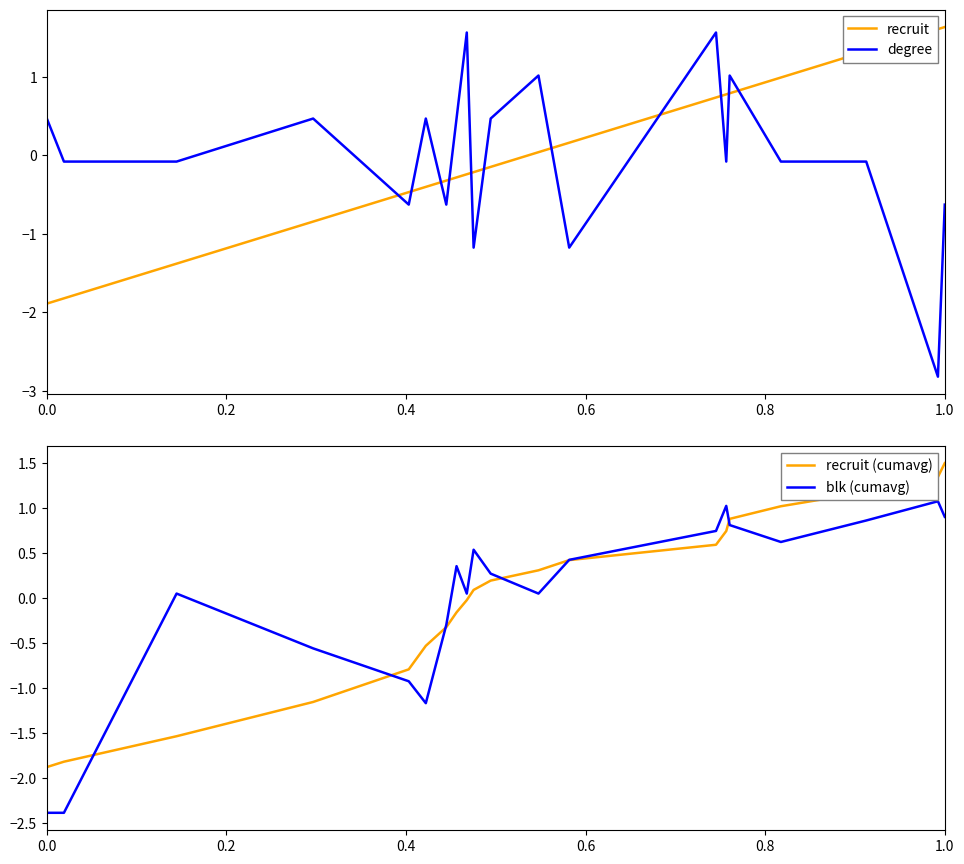

What is the minimum value for degree?

-2.8